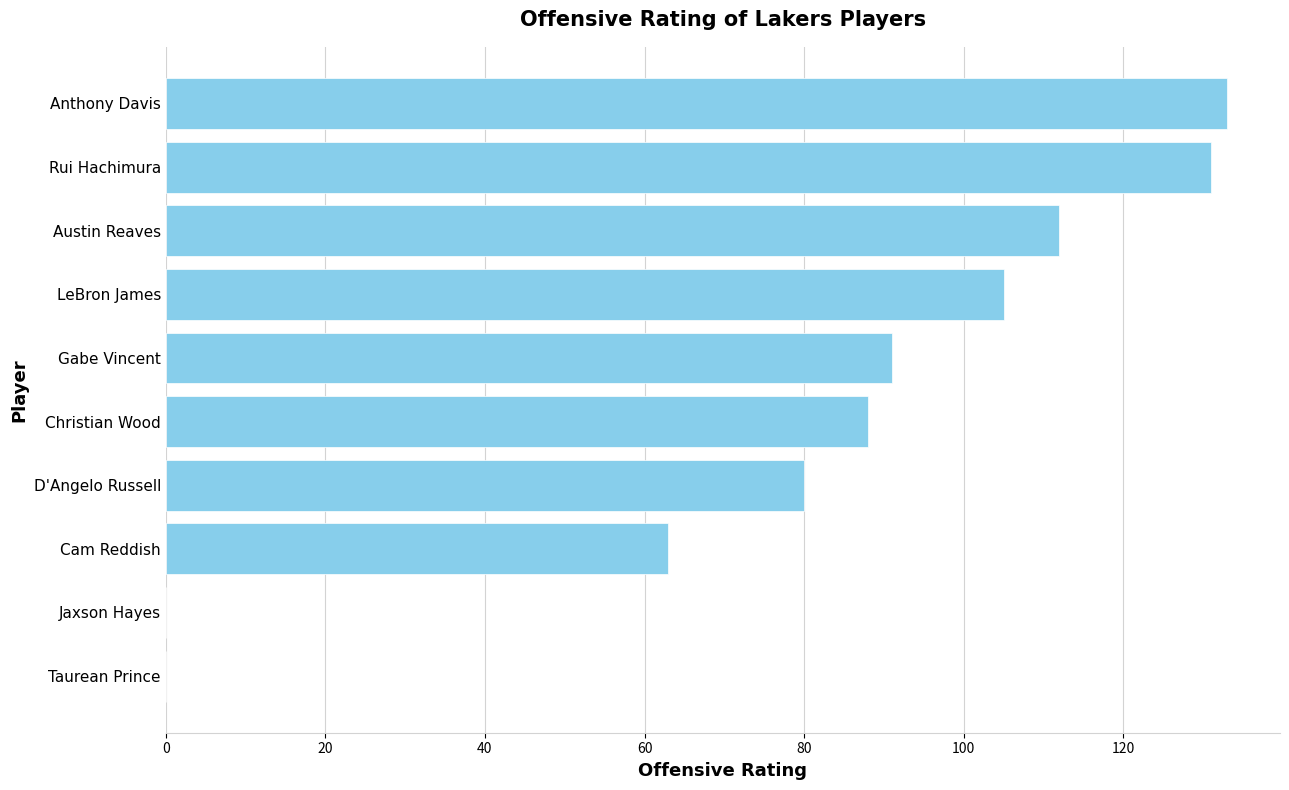

How many series are shown in this chart?

1